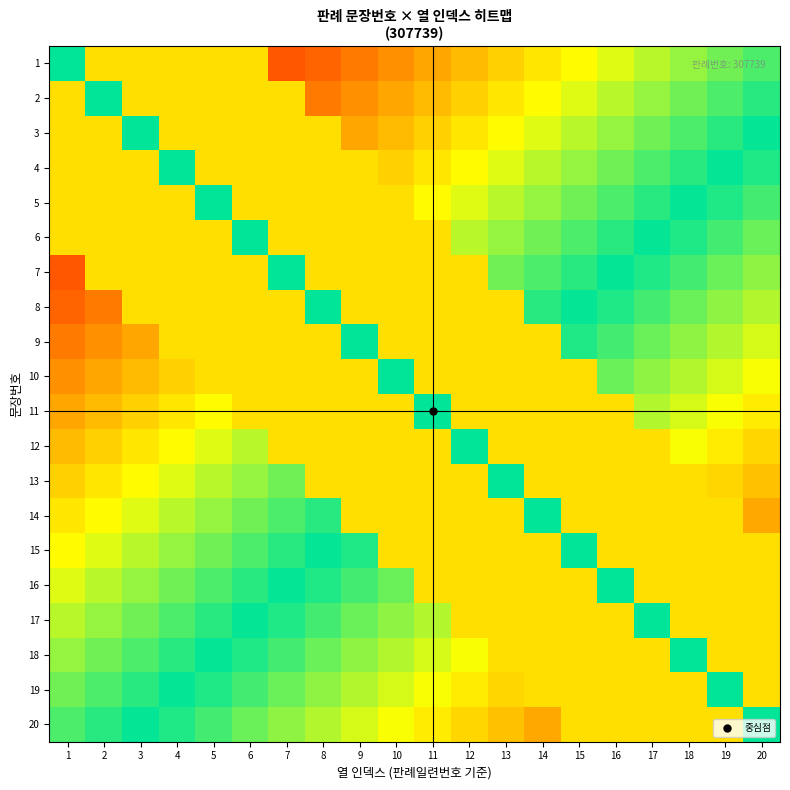

Which series changed the most between 12 and 20?

14